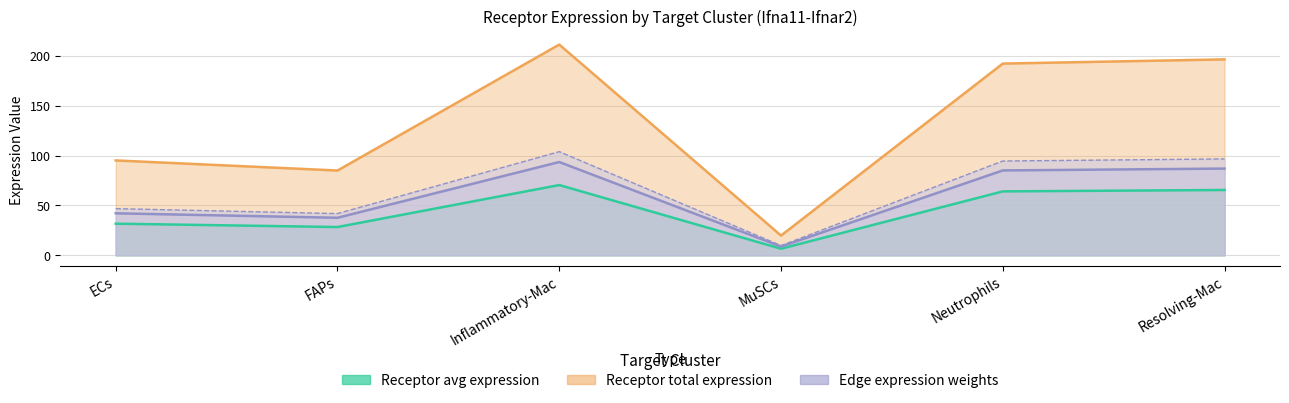

At which category is the sum across all series the highest?

Inflammatory-Mac